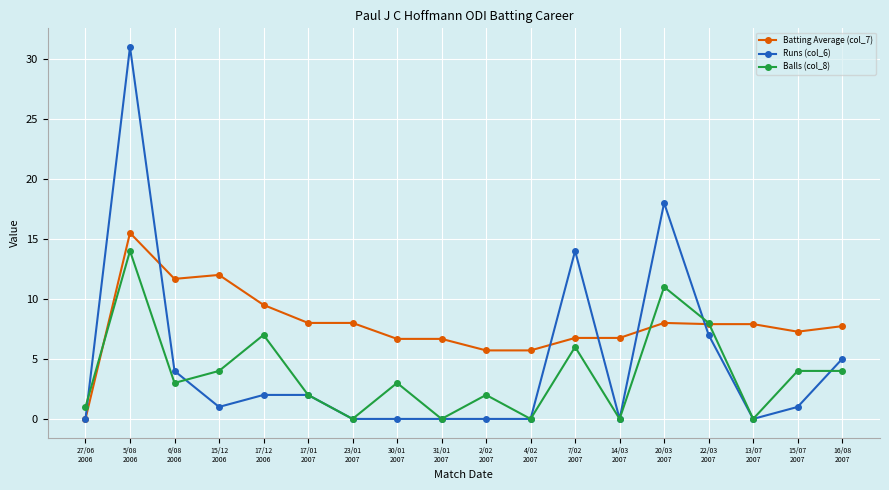

Rank the series by their maximum value, from lowest to highest.

Balls (col_8), Batting Average (col_7), Runs (col_6)